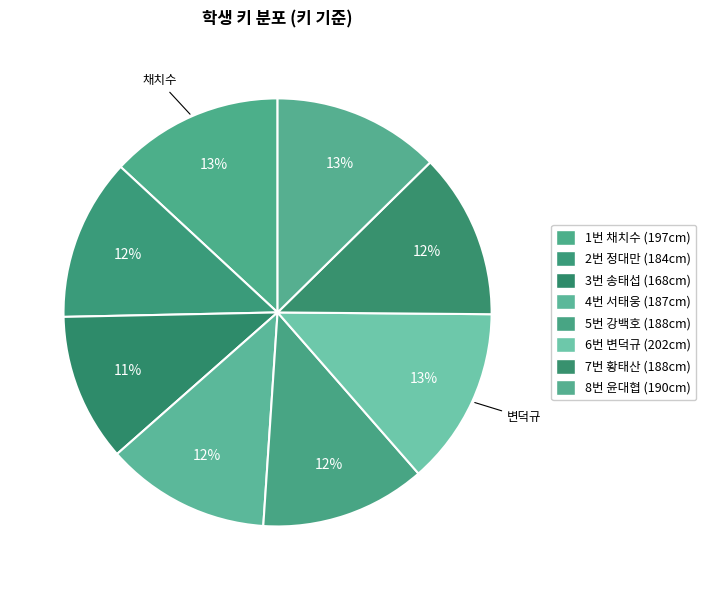

Approximately how many times larger is the value at 4번 서태웅 compared to 5번 강백호?

1.0